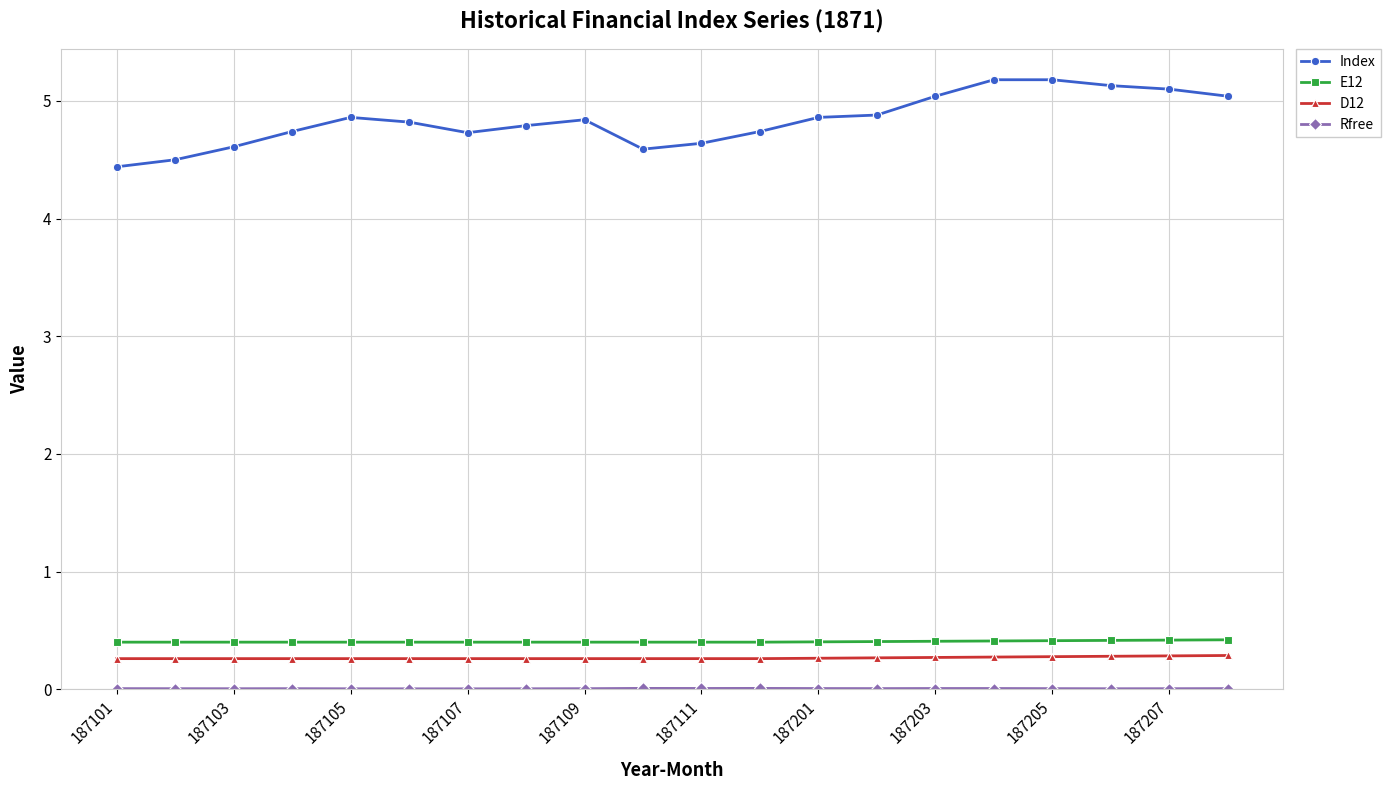

Which series has the largest total across all categories?

Index